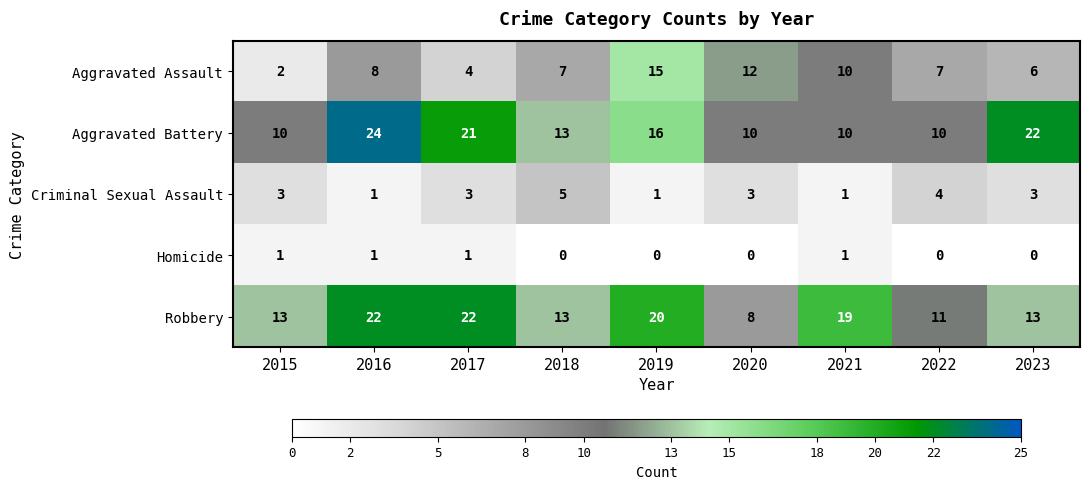

How many values in Homicide are above zero?

4